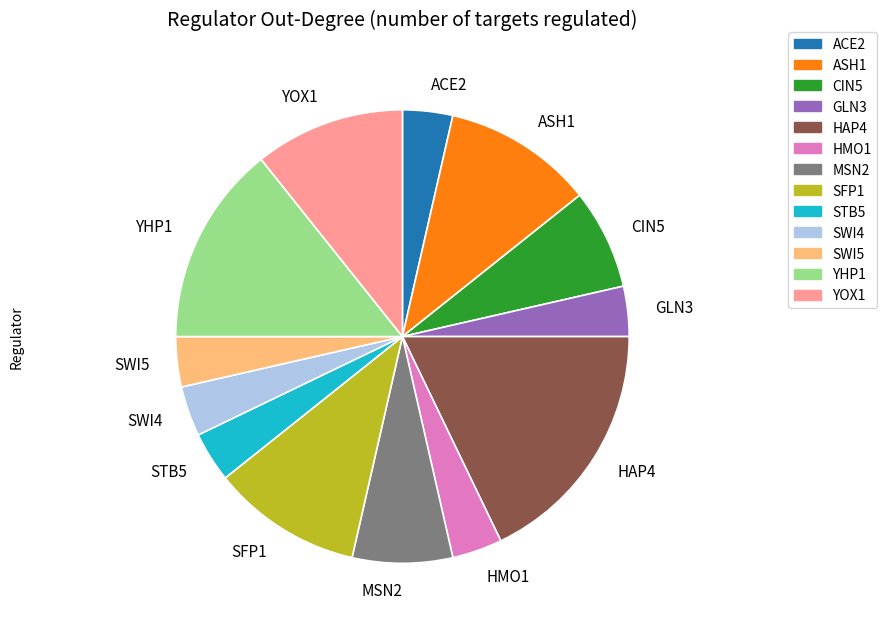

Count the number of slices in the pie.

13